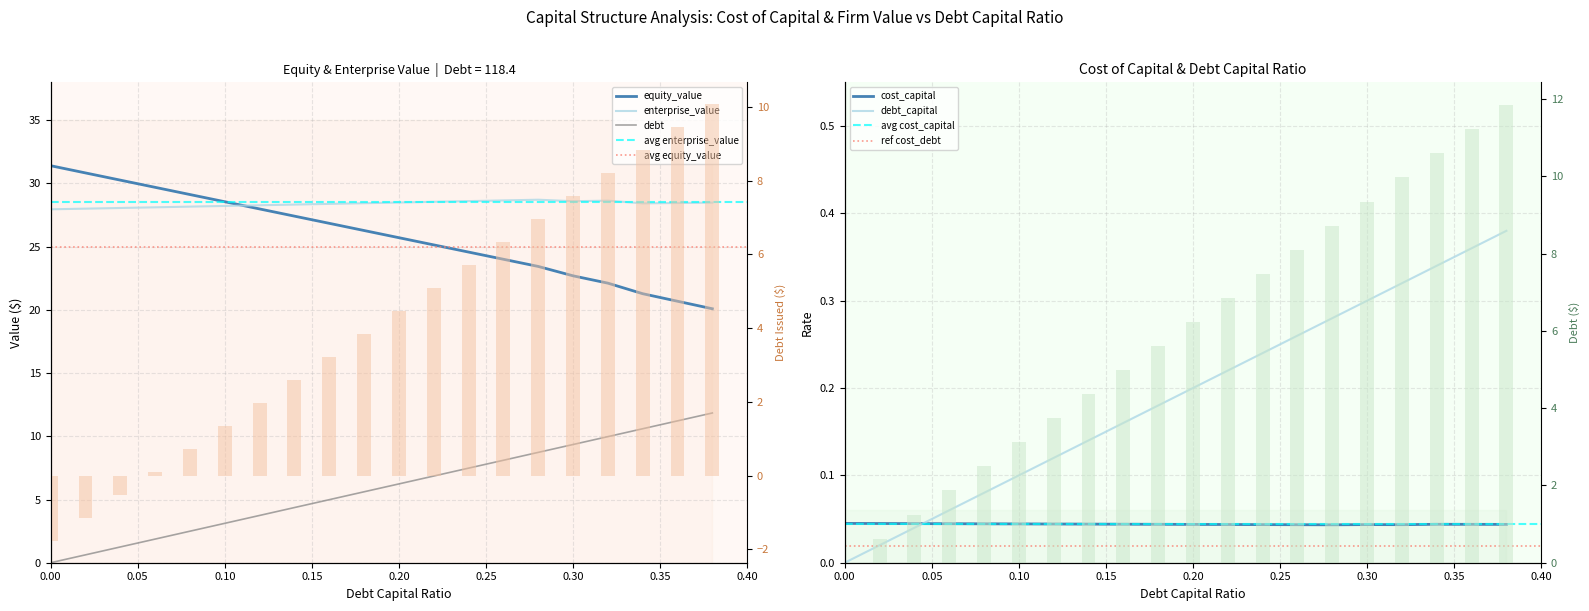

What is the maximum value shown in the chart?

31.4